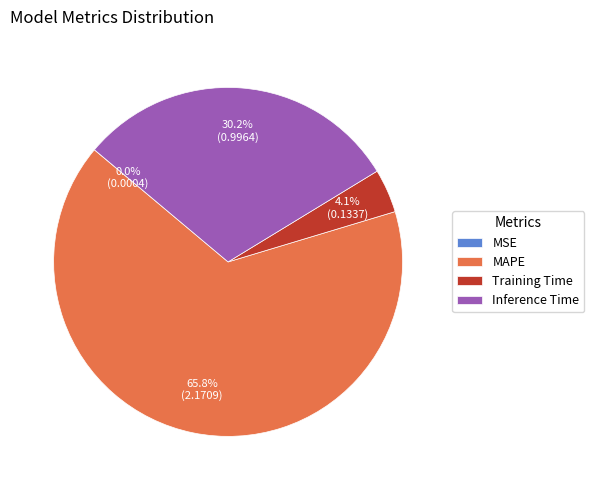

What is the largest slice in the pie chart?

MAPE